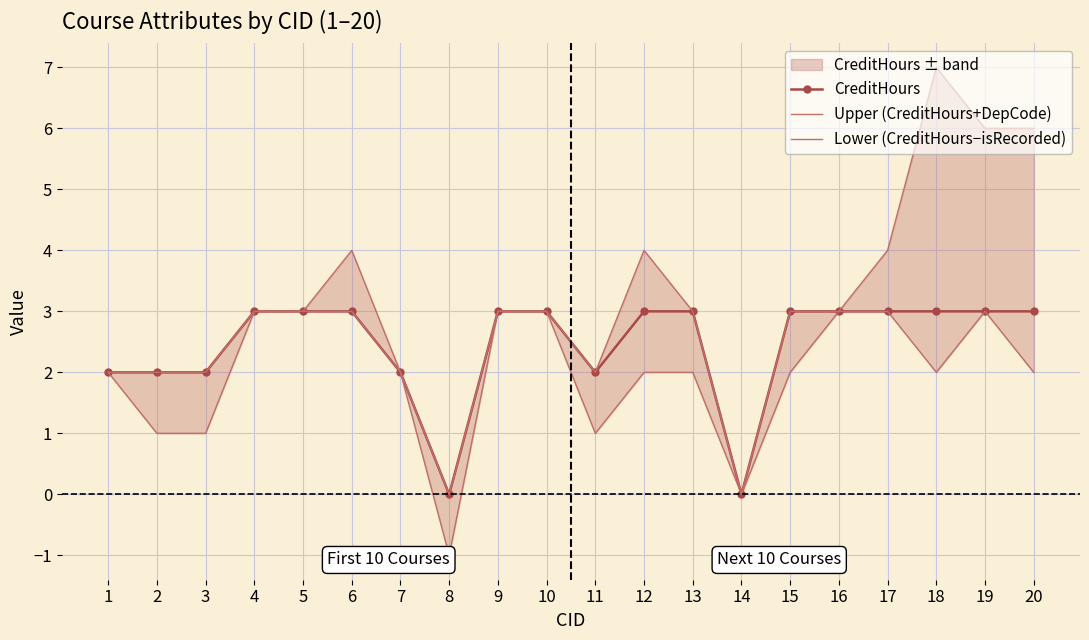

Where is Upper (CreditHours+DepCode) nearest to the value 3?

4